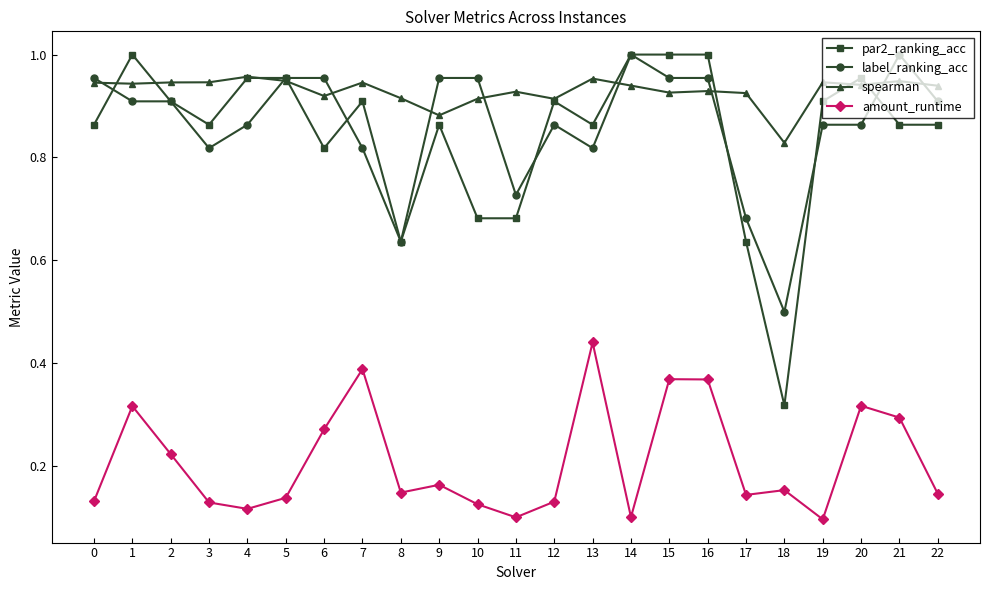

True or false: amount_runtime and par2_ranking_acc intersect in this chart.

False